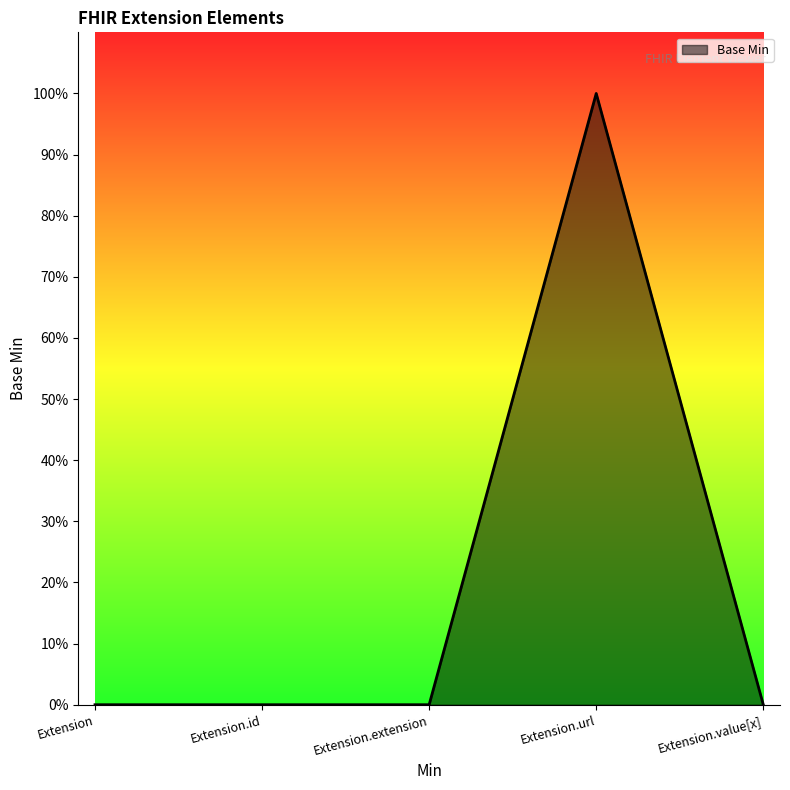

At which label is the value closest to 0?

Extension